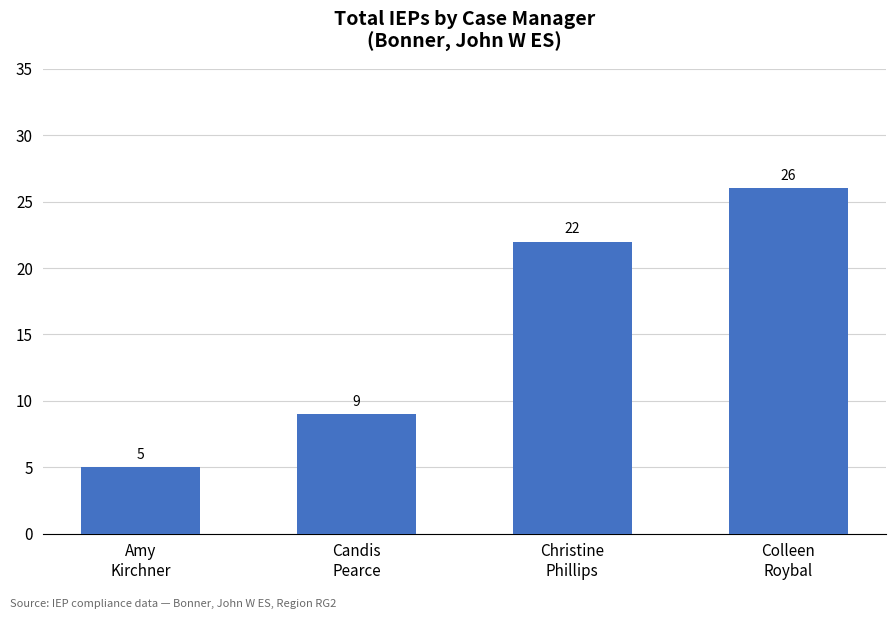

Where is the data nearest to the value 15?

Candis
Pearce